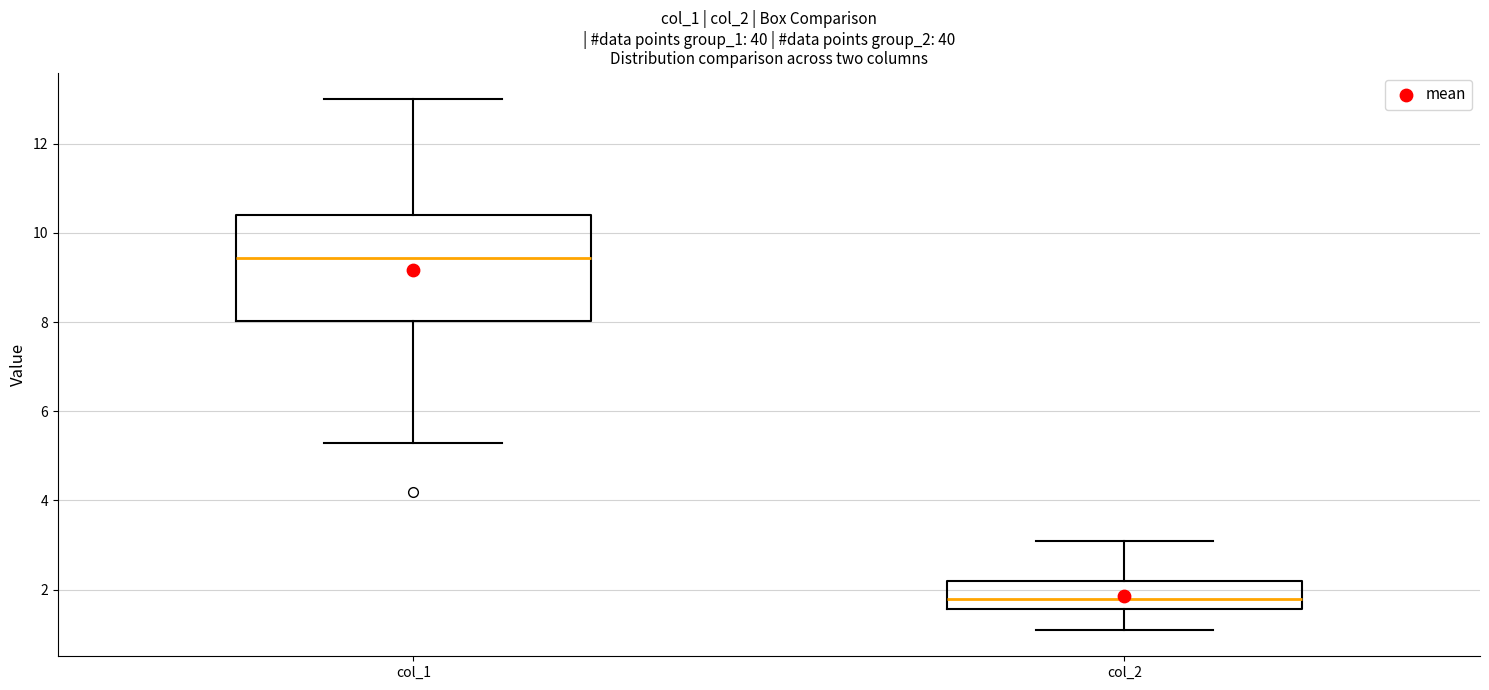

Which box's median line is the lowest?

col_2